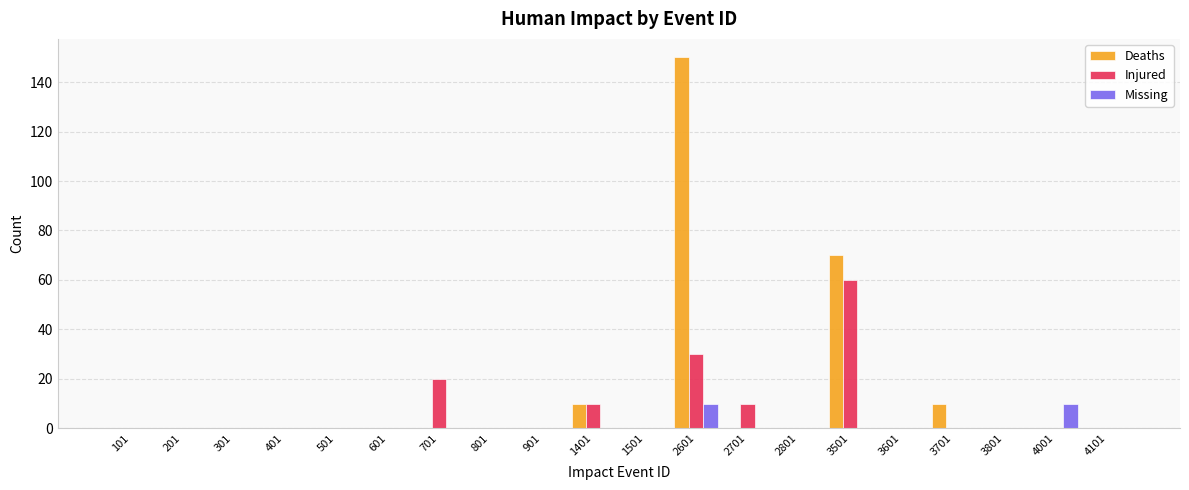

Reading left to right, list all the values displayed in this chart.

Deaths: 0	0	0	0	0	0	0	0	0	10	0	150	0	0	70	0	10	0	0	0
Injured: 0	0	0	0	0	0	20	0	0	10	0	30	10	0	60	0	0	0	0	0
Missing: 0	0	0	0	0	0	0	0	0	0	0	10	0	0	0	0	0	0	10	0